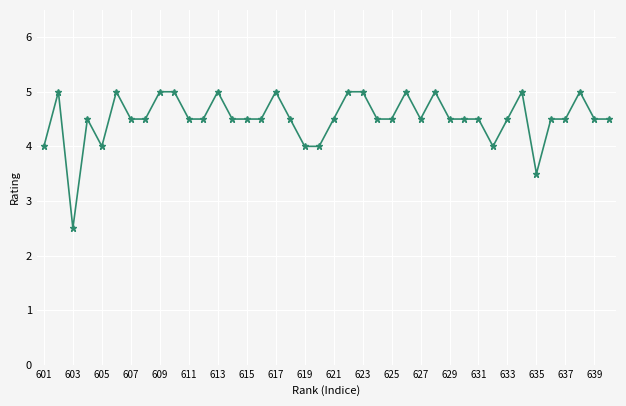

How many distinct data groups are displayed?

1